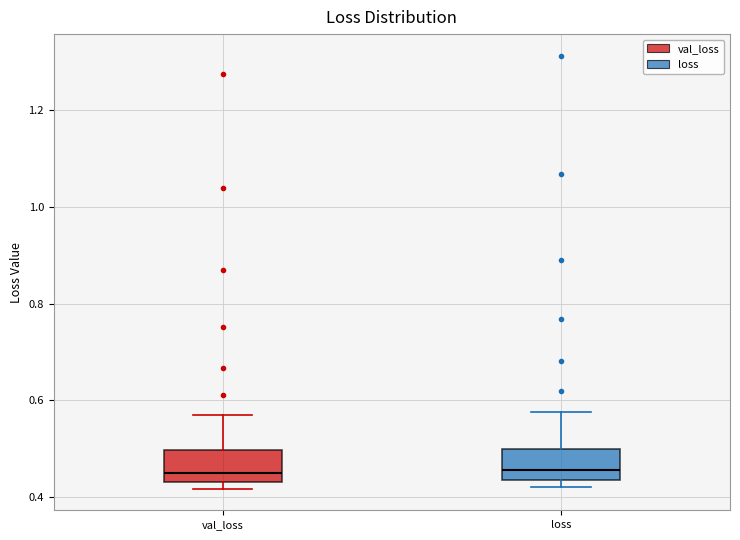

Reading left to right, transcribe this box plot: for each box, give where its median line is, the range the box spans, and where its two whiskers end, as read against the y-axis. The values are not printed on the chart, so give them approximately, as read against the axis.

val_loss: median 0.46, box 0.44 to 0.50, whiskers 0.42 to 0.58
loss: median 0.46, box 0.44 to 0.50, whiskers 0.42 to 0.58